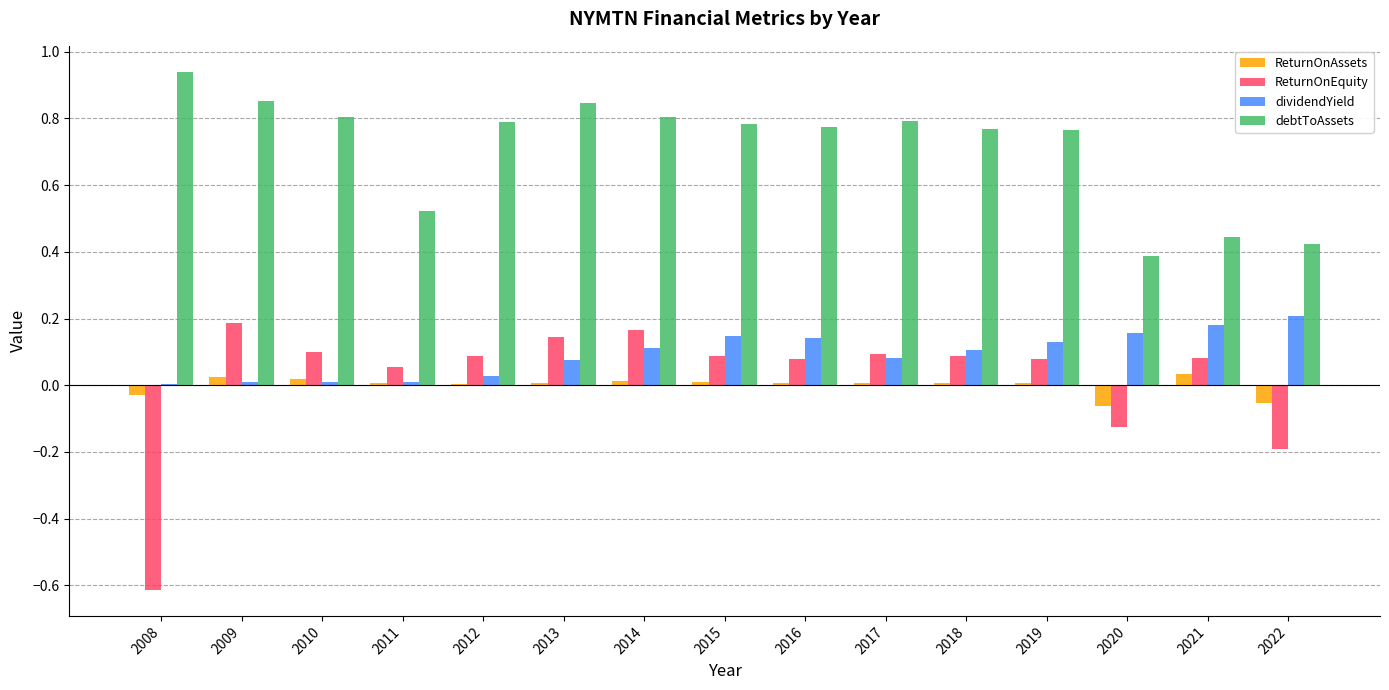

Which category has the highest value across all series?

2008